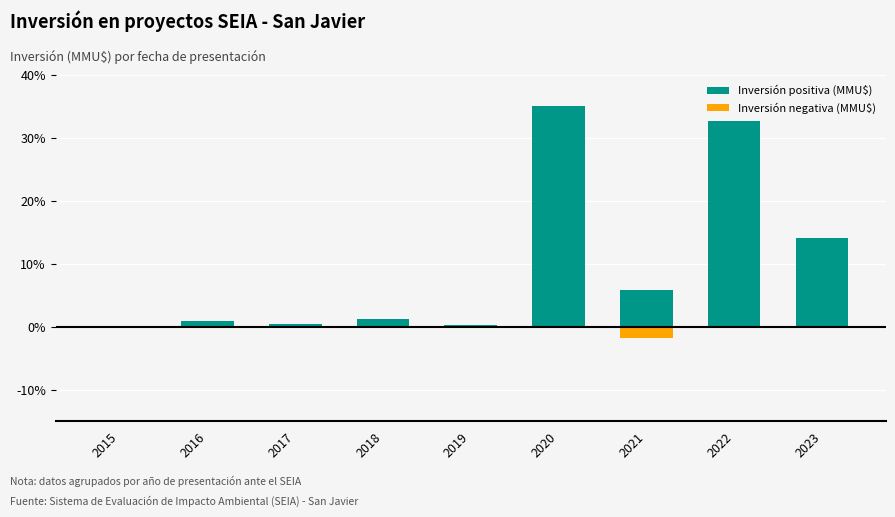

Reading left to right, transcribe all the data shown in this chart.

Inversión positiva (MMU$): 0.2	1.0	0.5	1.2	0.4	35.0	5.8	32.7	14.0
Inversión negativa (MMU$): 0.0	0.0	0.0	0.0	0.0	-0.0	-1.9	0.0	-0.2